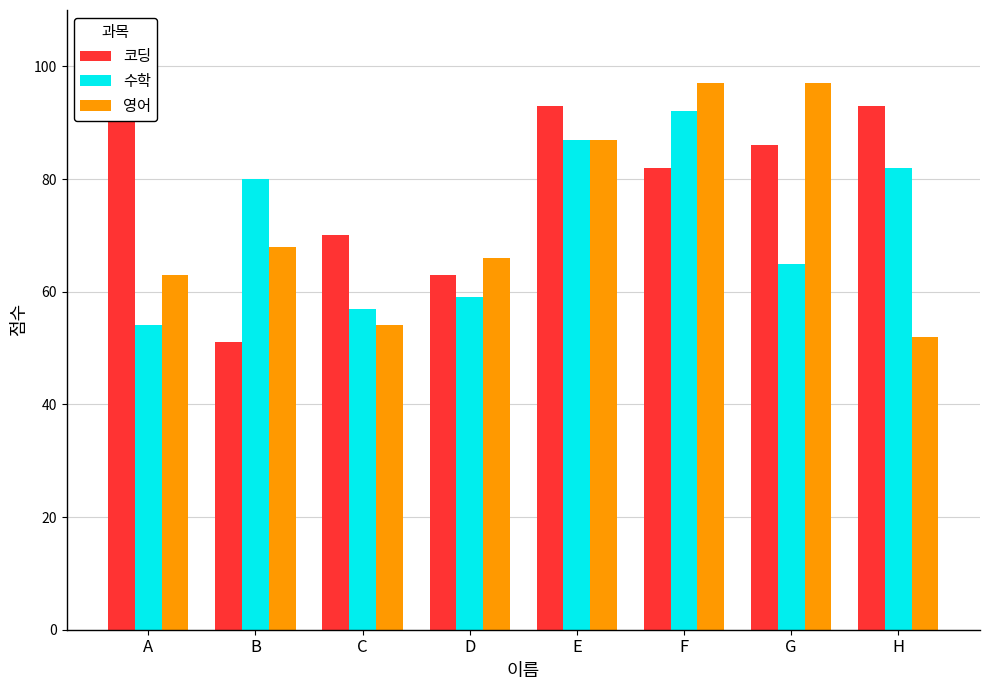

What is the average value of the 수학 series?

72